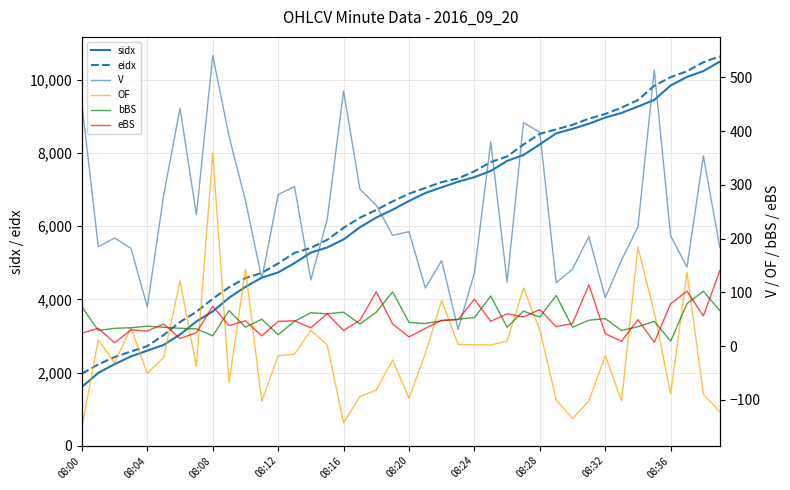

What is the value of the sidx point at the 2nd from the left?

1989